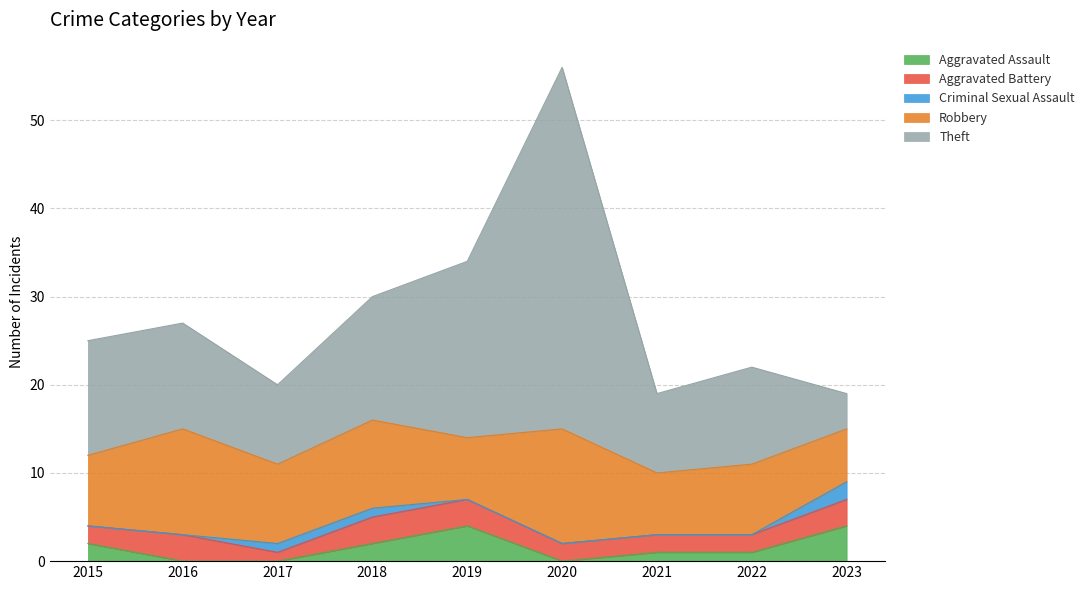

What is the value of the Theft point at the 9th from the left?

4